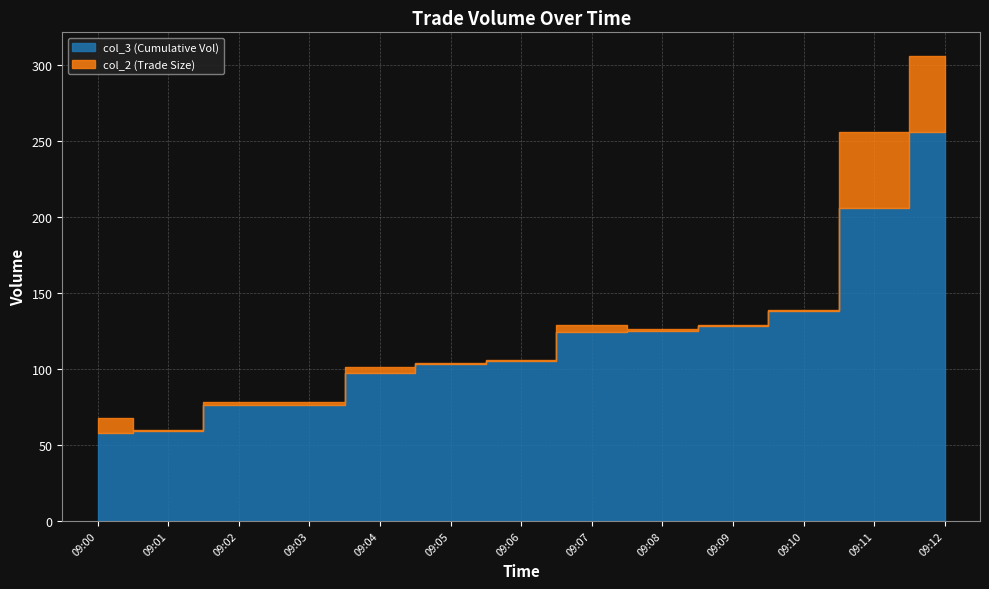

How many lines are shown in the chart?

2